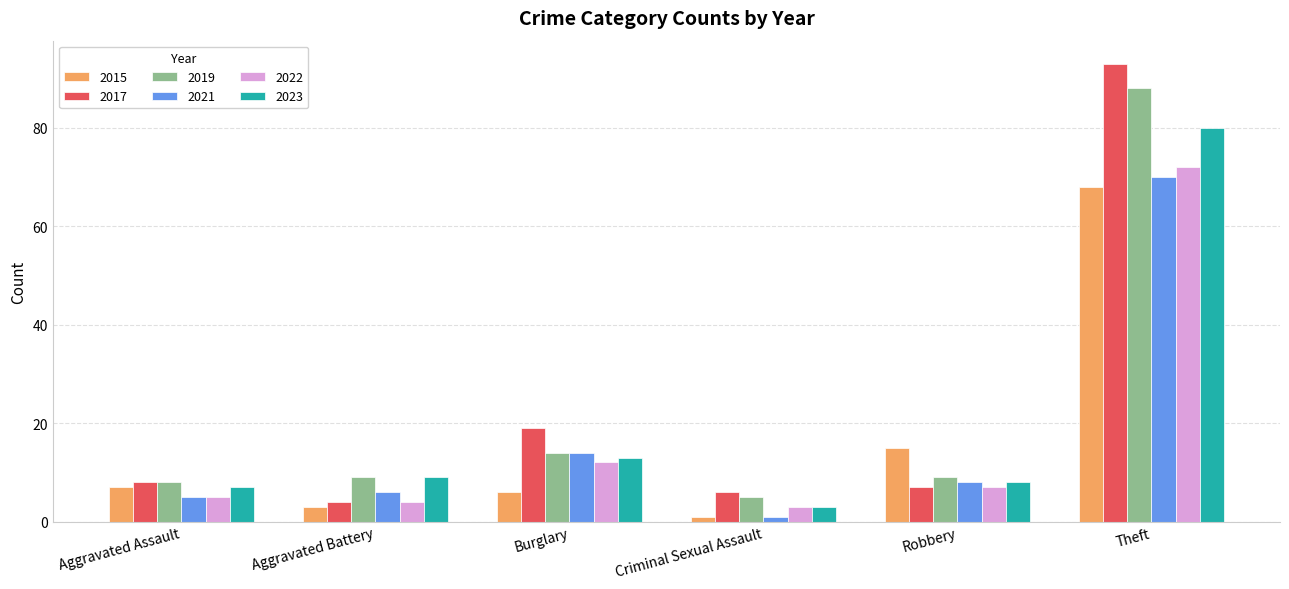

Is it true that 2017 equals 4 at Aggravated Battery?

True